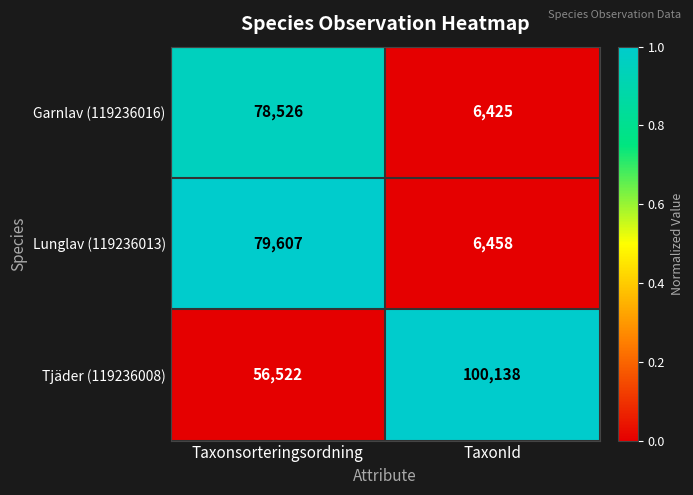

What is the total value across all series at Taxonsorteringsordning?

214655